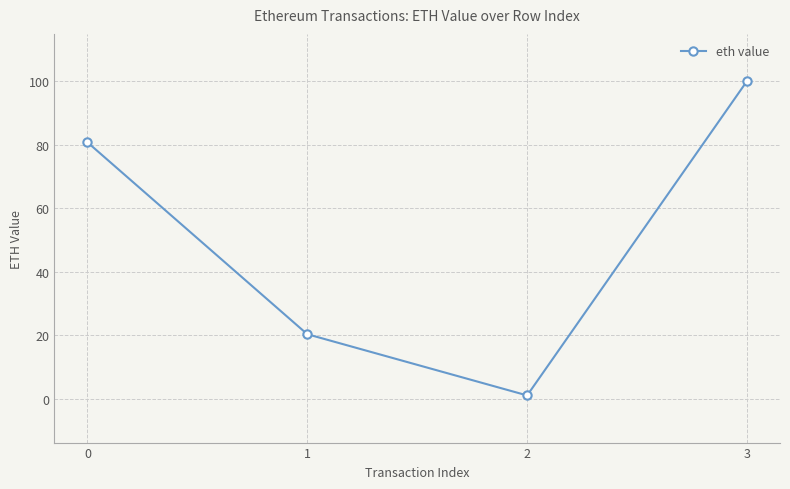

Does the chart have visible grid lines?

Yes